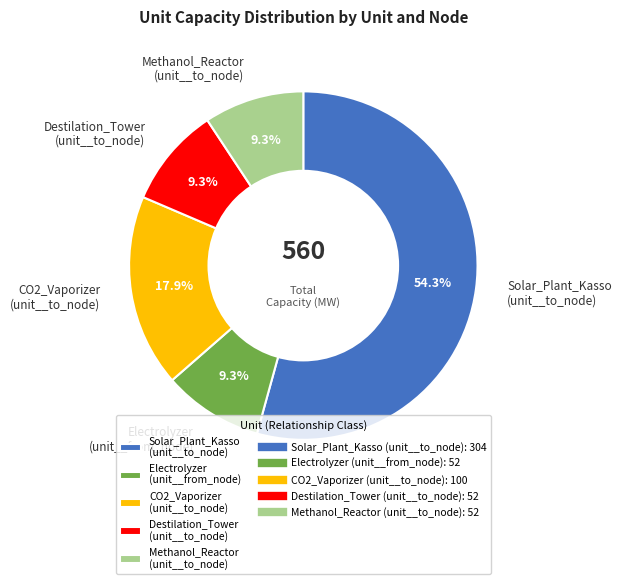

The Electrolyzer (unit__from_node) slice represents 1% of the pie. True or false?

False